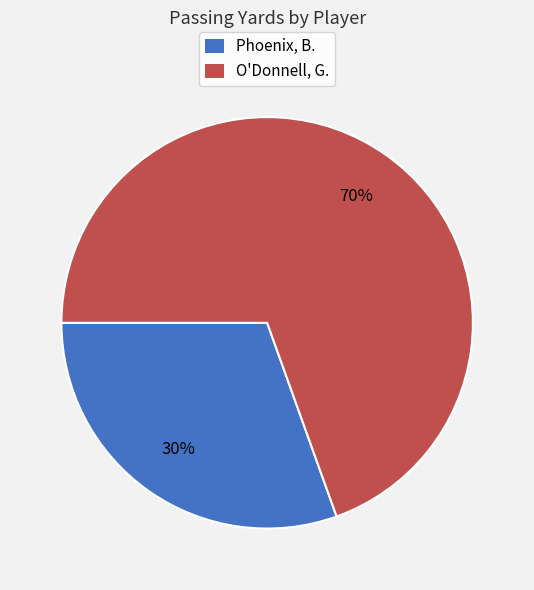

Which category has the biggest portion of the pie?

O'Donnell, G.